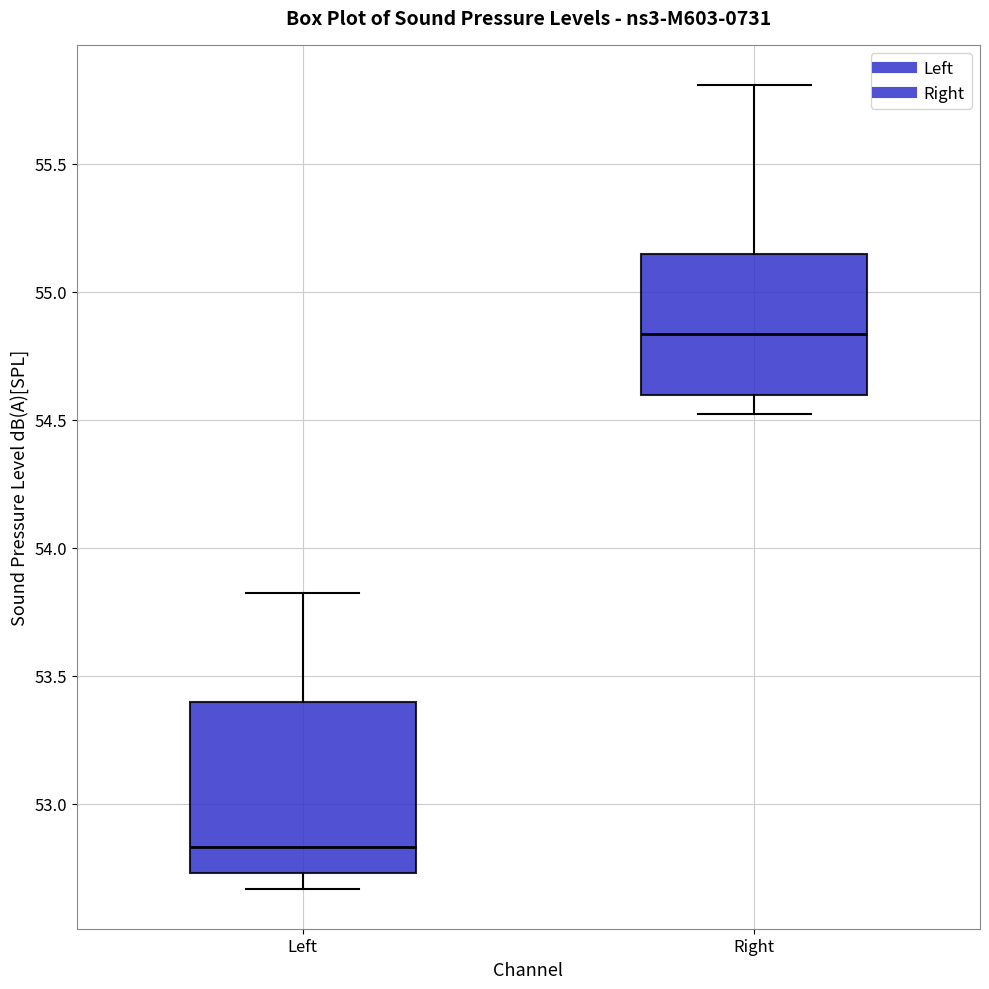

Reading left to right, read every box against the y-axis: the position of its median line, the range the box covers, and the ends of its whiskers. The values are not printed on the chart, so give them approximately, as read against the axis.

Left: median 52.85, box 52.75 to 53.40, whiskers 52.65 to 53.80
Right: median 54.85, box 54.60 to 55.15, whiskers 54.50 to 55.80